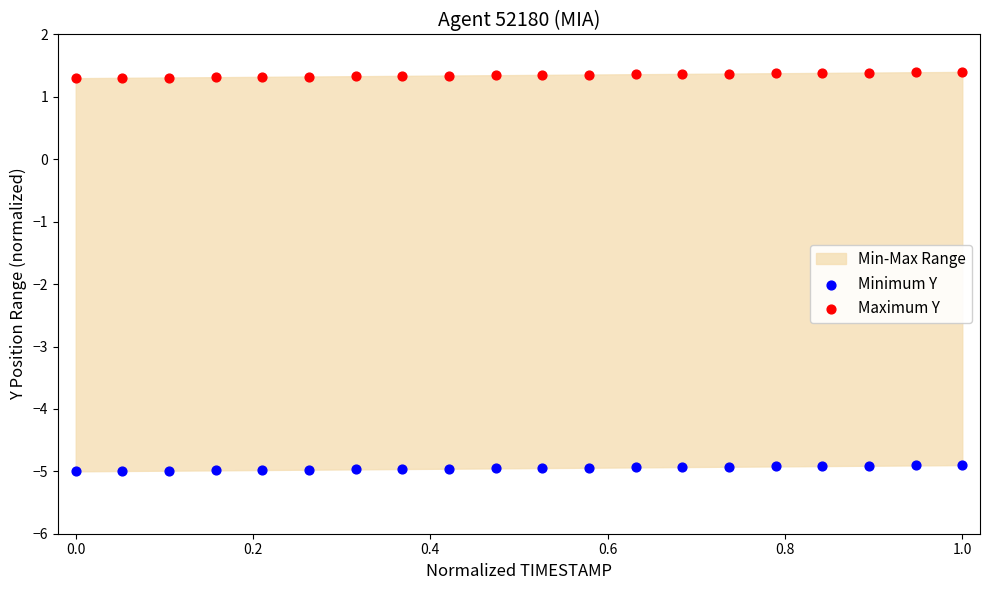

Which series contains the lowest Y value?

Minimum Y